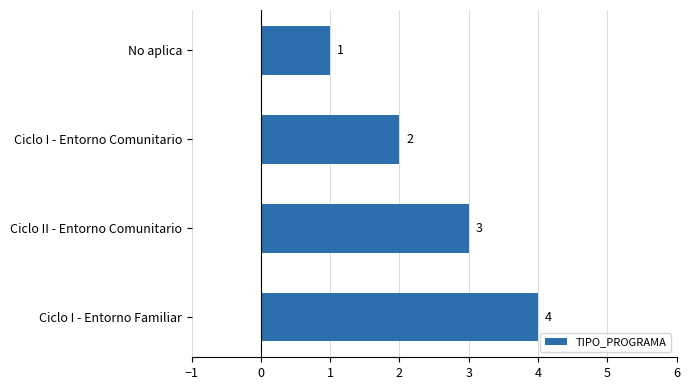

Approximately how many times larger is the value at Ciclo I - Entorno Familiar compared to Ciclo II - Entorno Comunitario?

1.3